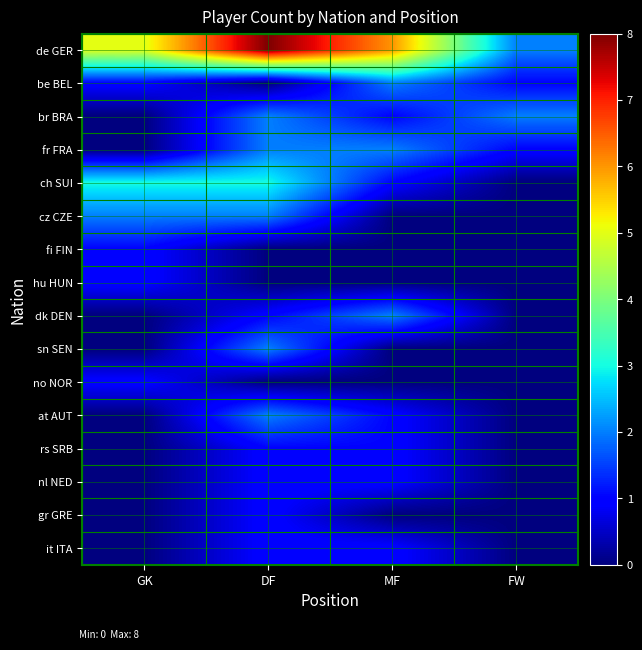

Which category has the highest value across all series?

DF